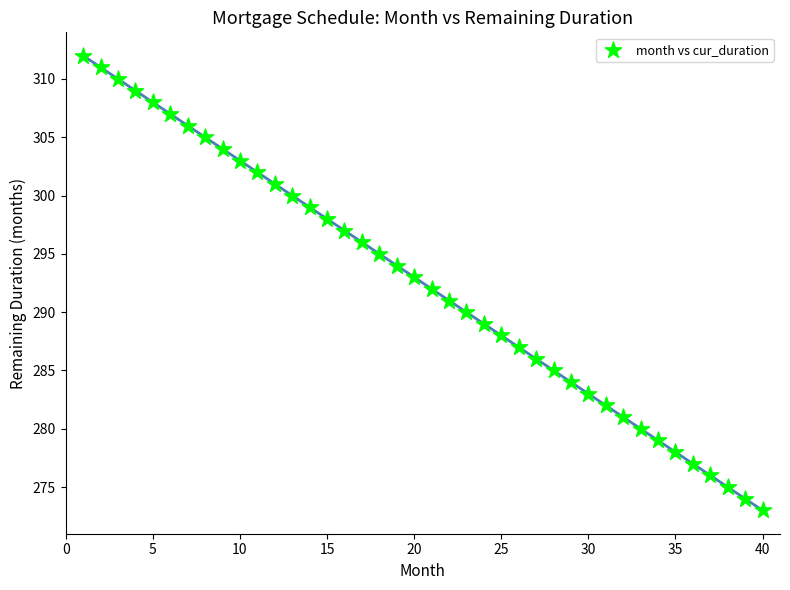

What is the range of Y values (max minus min)?

39